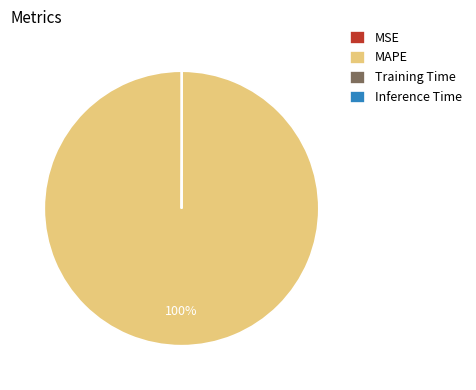

Which category has the biggest portion of the pie?

MAPE